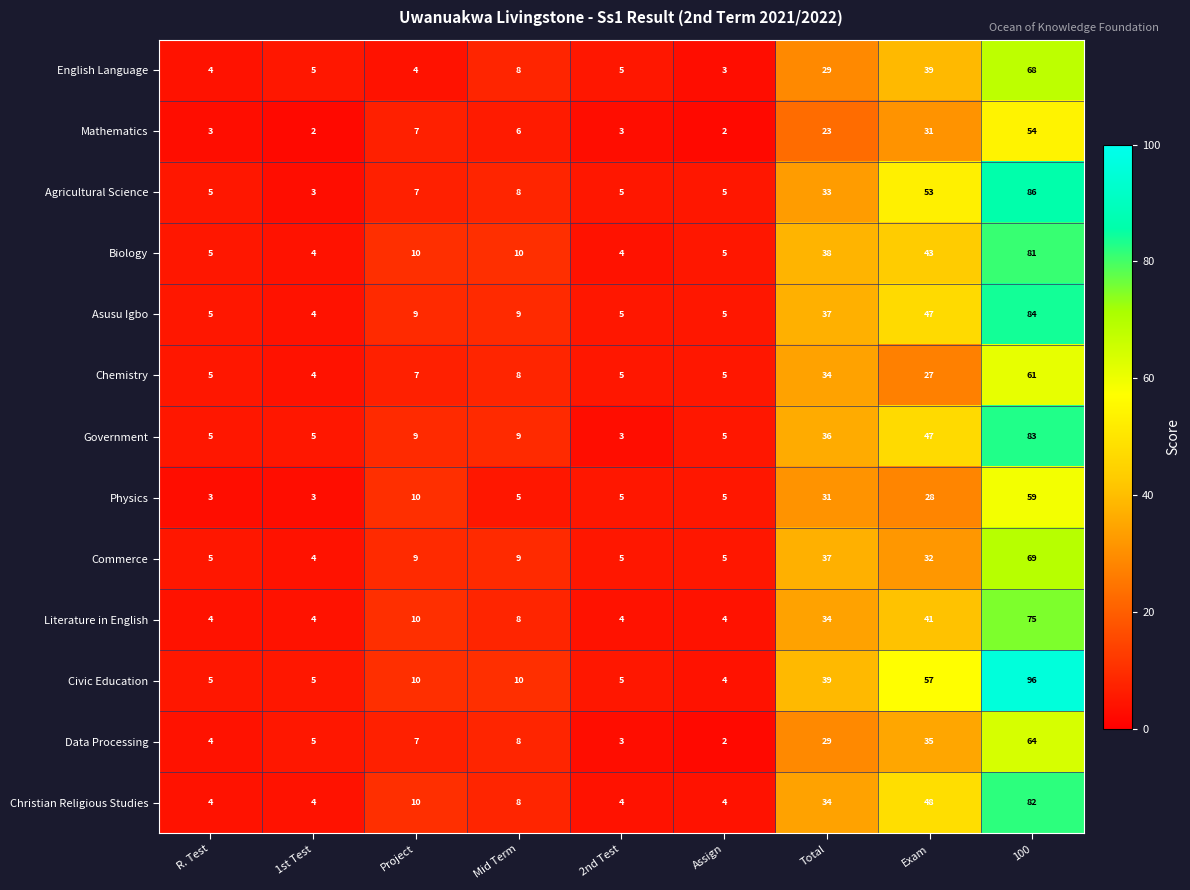

At which category is the sum across all series the highest?

100